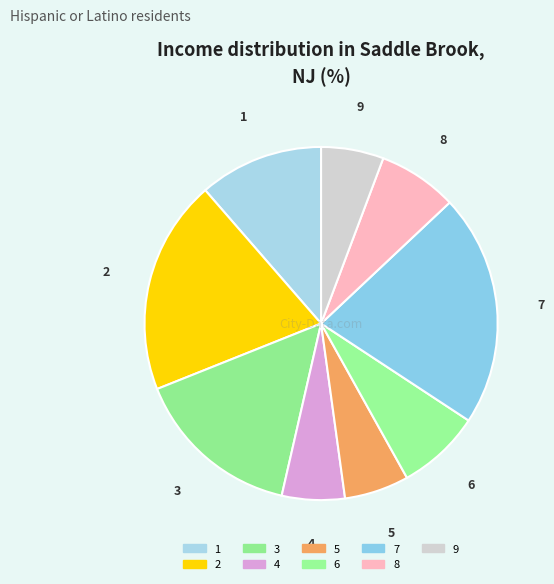

Combined, do 7 and 5 account for over 50%?

No